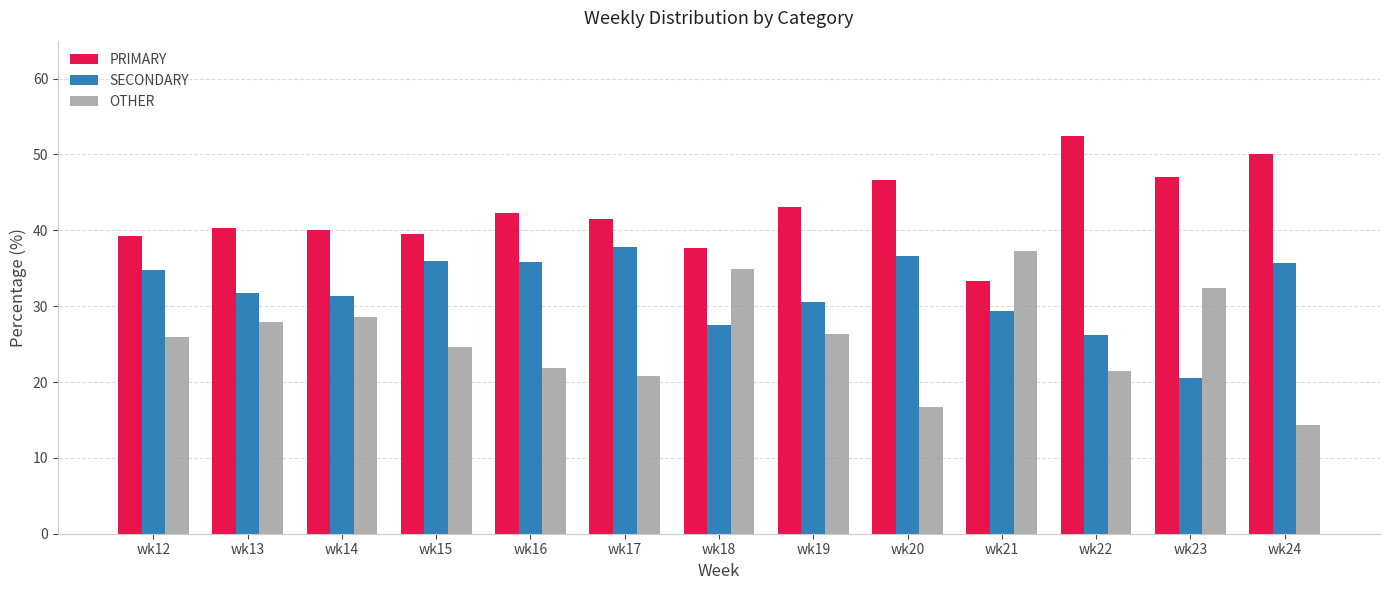

At wk16, list the series in order from smallest to largest.

OTHER, SECONDARY, PRIMARY